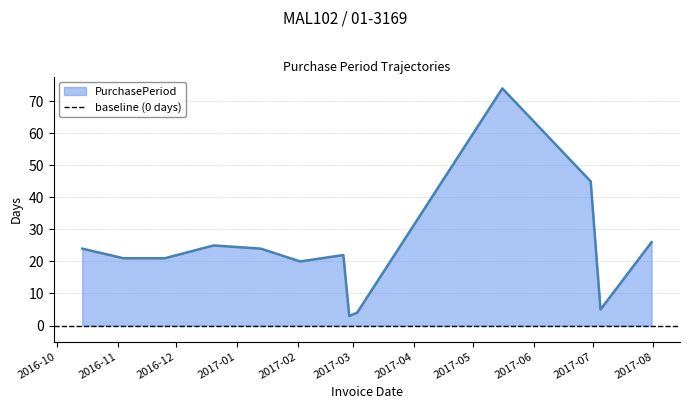

What is the average value?

24